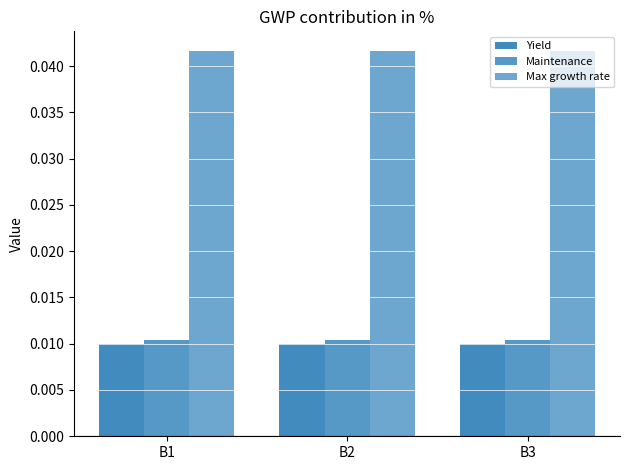

Between B2 and B1, which is larger?

B2